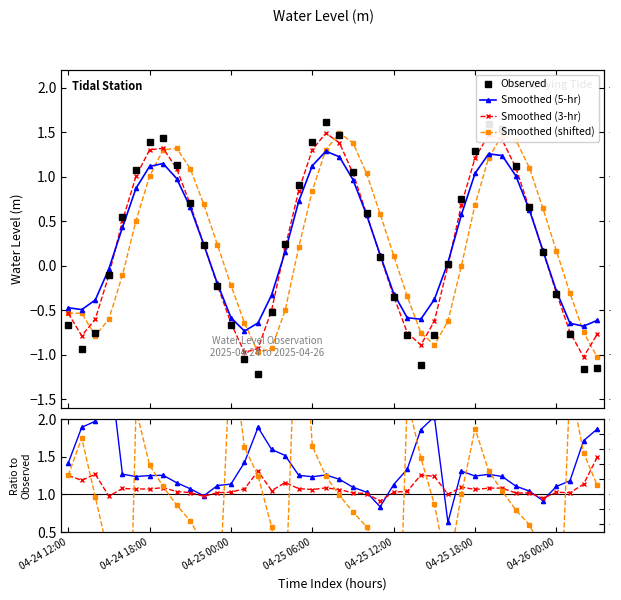

What is the maximum value shown in the chart?

4.4